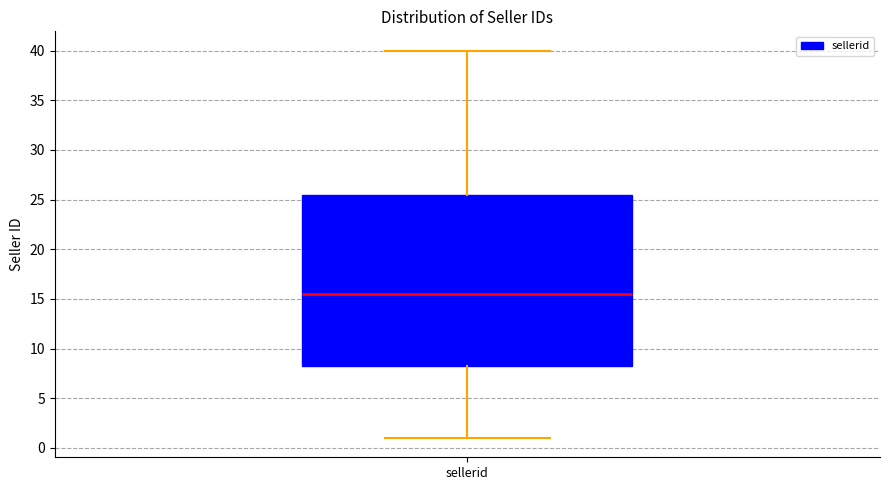

Where is the lower edge of the box for sellerid on the y-axis? The values are not printed on the chart, so give them approximately, as read against the axis.

8.5